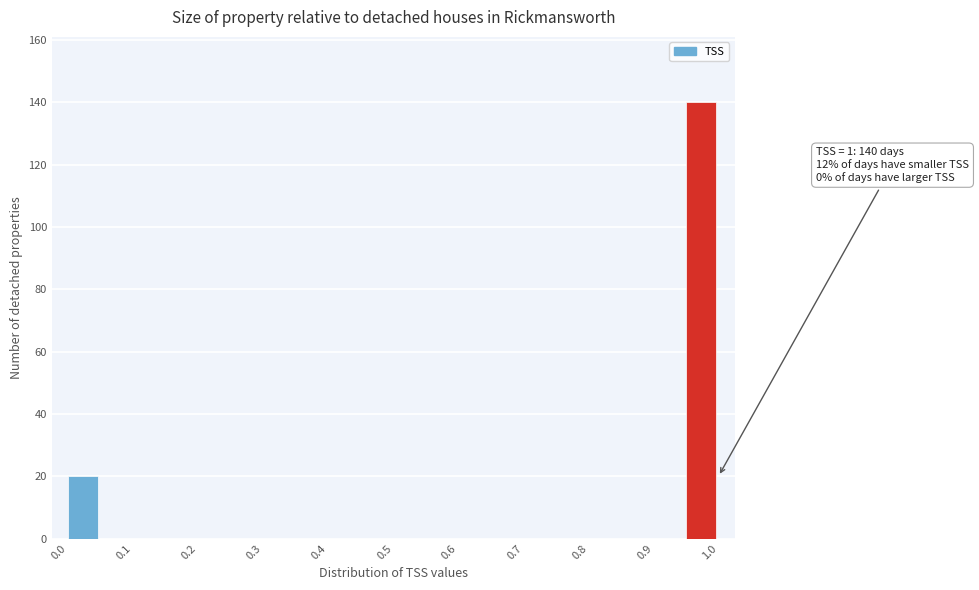

Which range on the x-axis has the tallest bar?

0.95 to 1.00